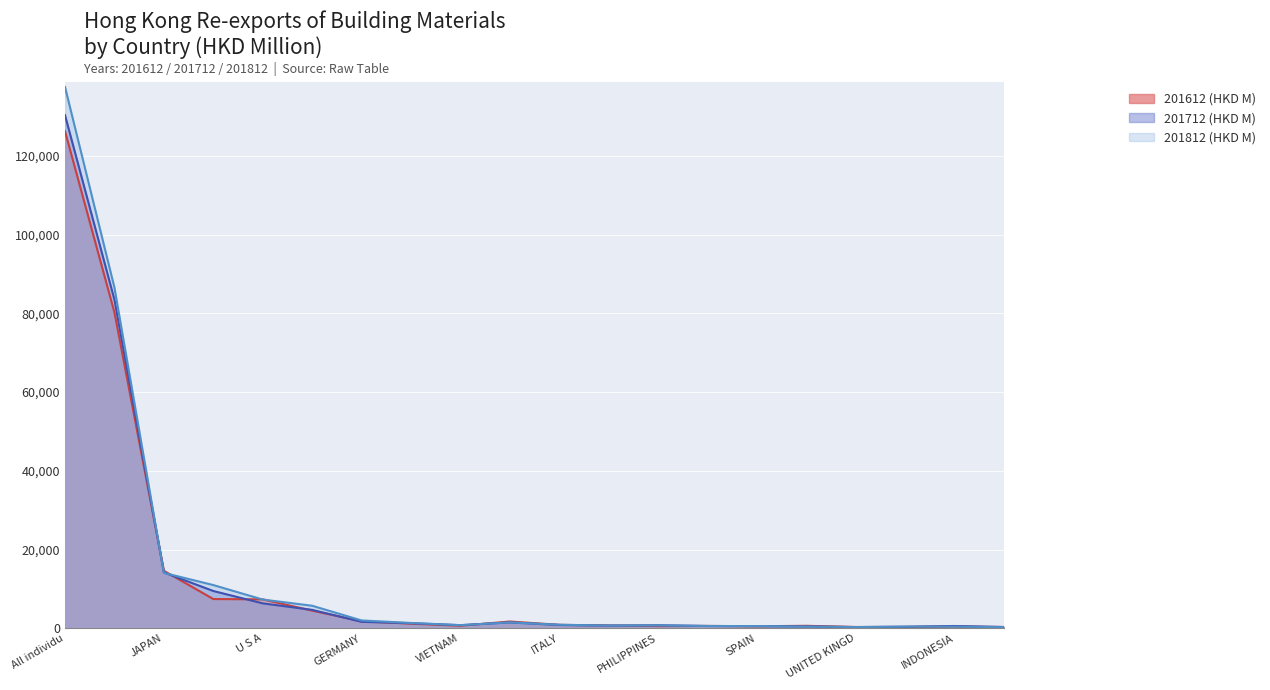

What is the difference between the second highest and minimum values in the 201712 (HKD M) series?

83194.4